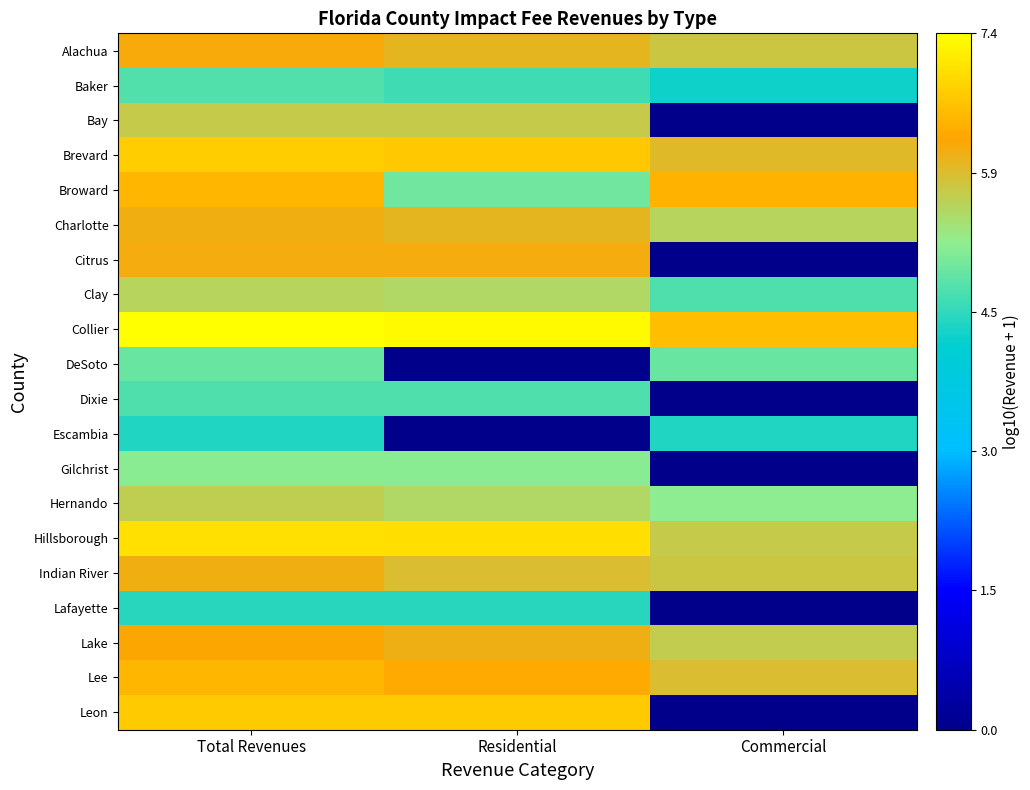

Which series has the largest total across all categories?

Collier